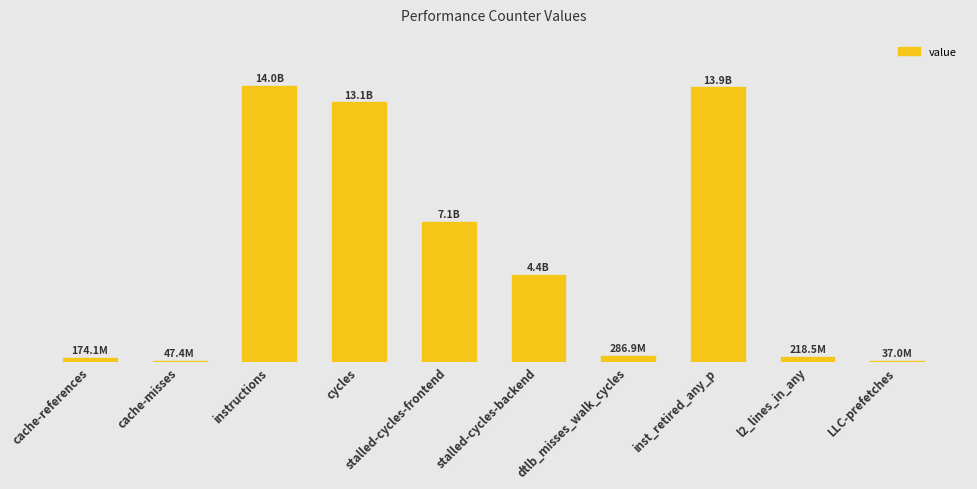

What is the difference between the values at instructions and cache-references?

13784451318